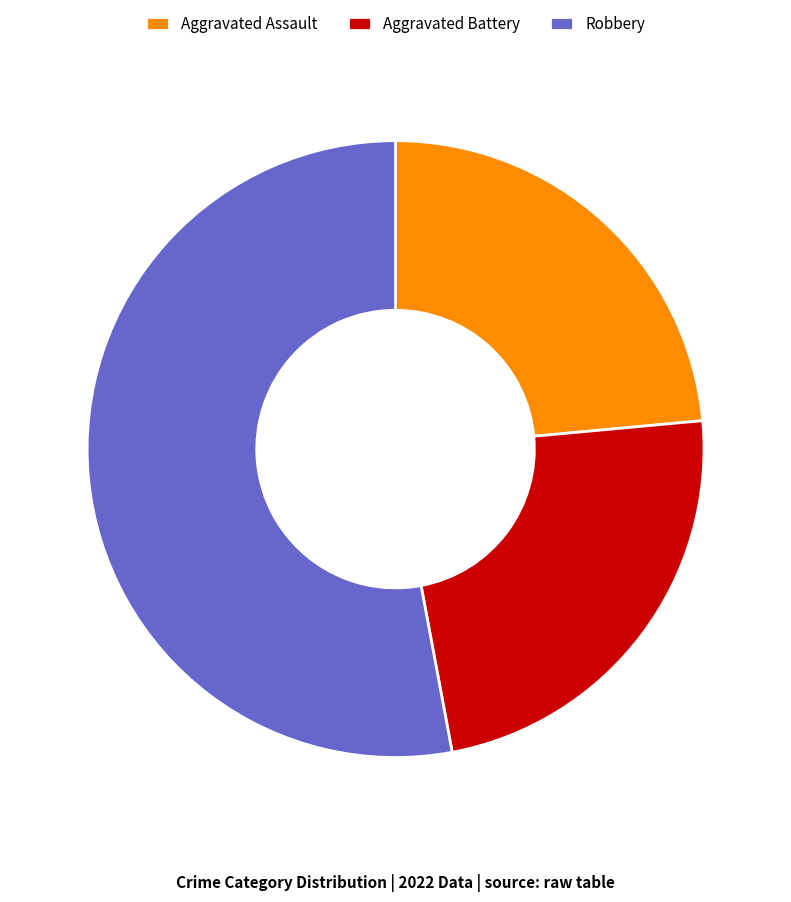

Is there any slice that represents more than half of the pie?

Yes